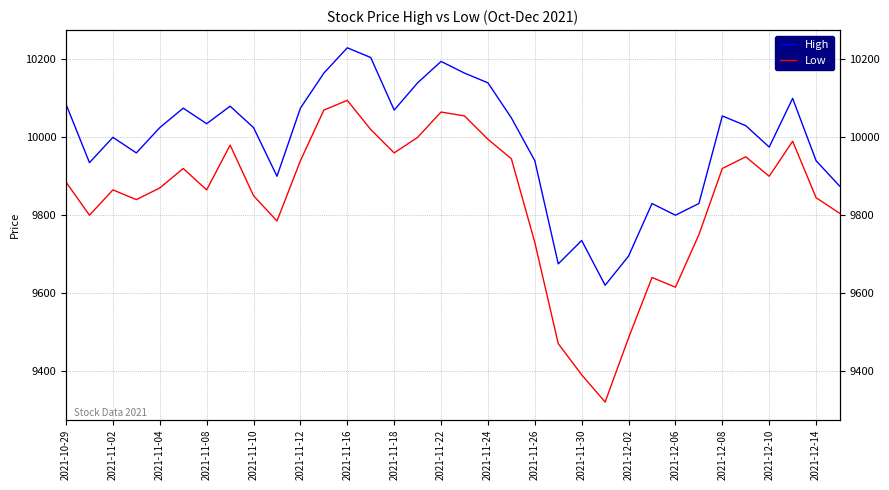

List the series in order of their overall mean, lowest first.

Low, High